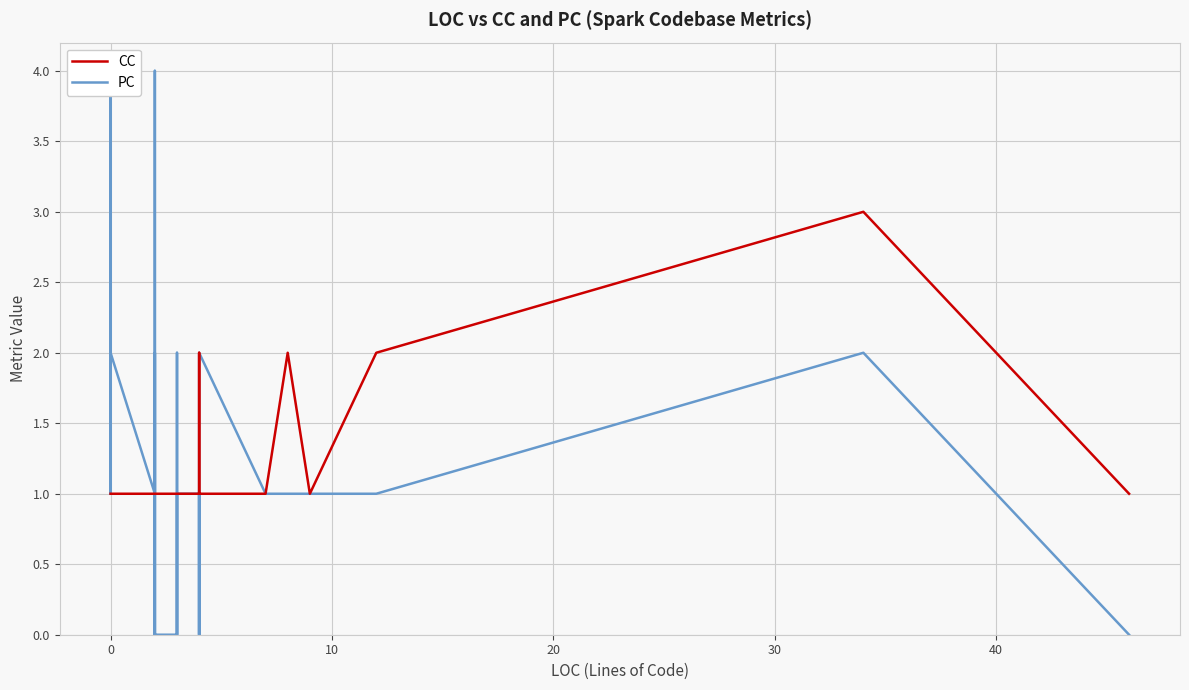

How many interior local valleys does the CC series have?

1